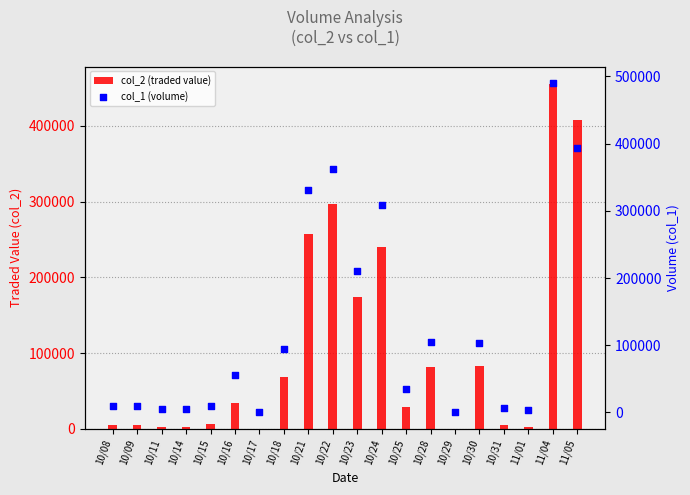

What are all the series names shown in the legend?

col_2 (traded value), col_1 (volume)